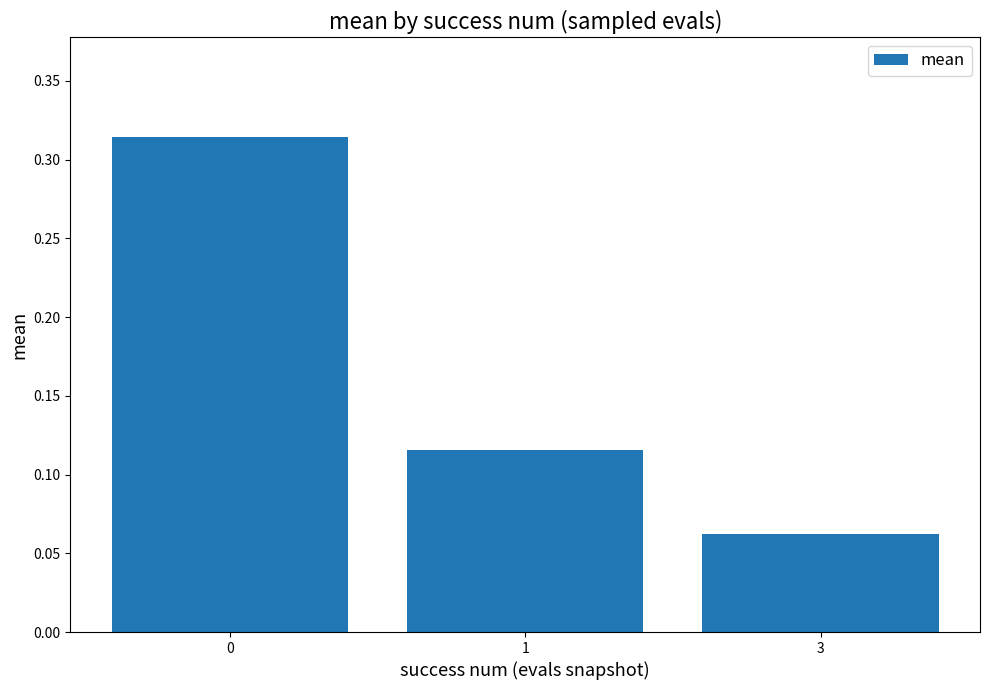

True or false: the data shows 0.0 at 3.

False